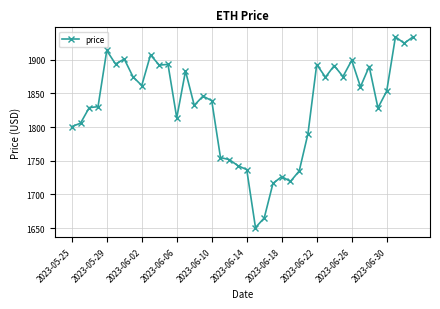

What is the minimum value shown in the chart?

1650.7